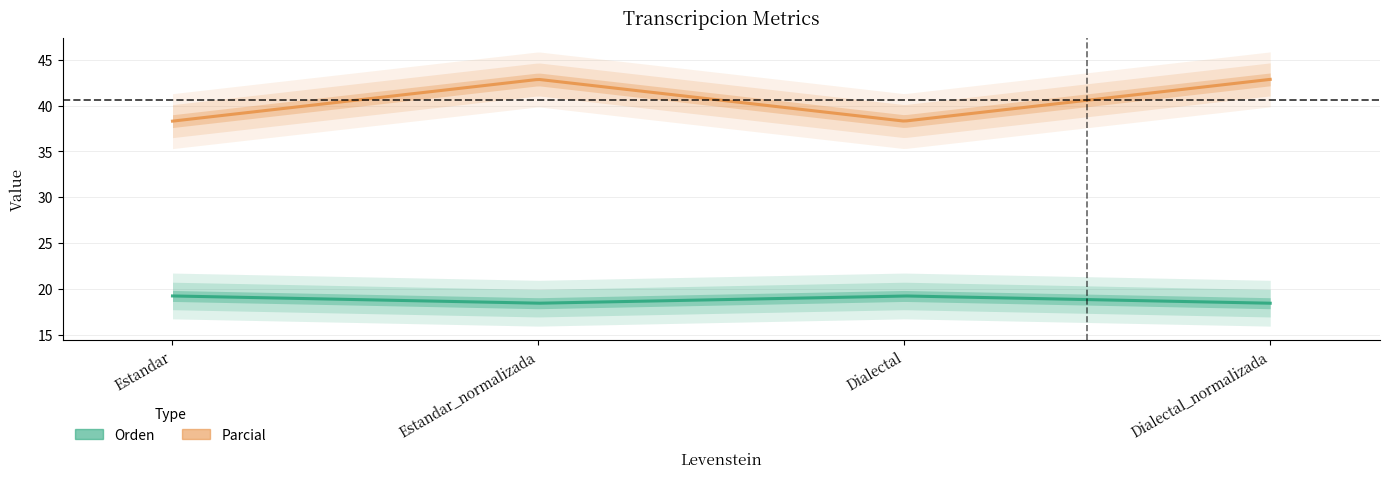

How many distinct data groups are displayed?

2